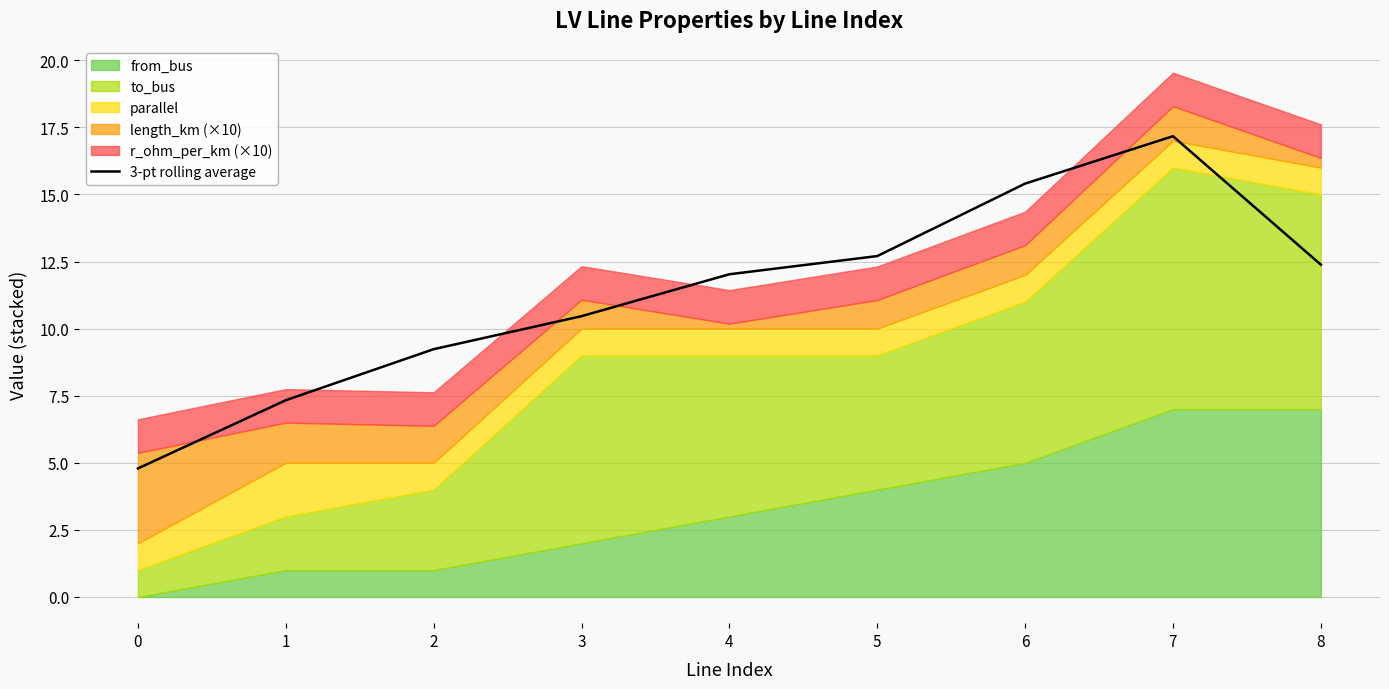

The chart shows a value of 4.8 at 0. True or false?

True